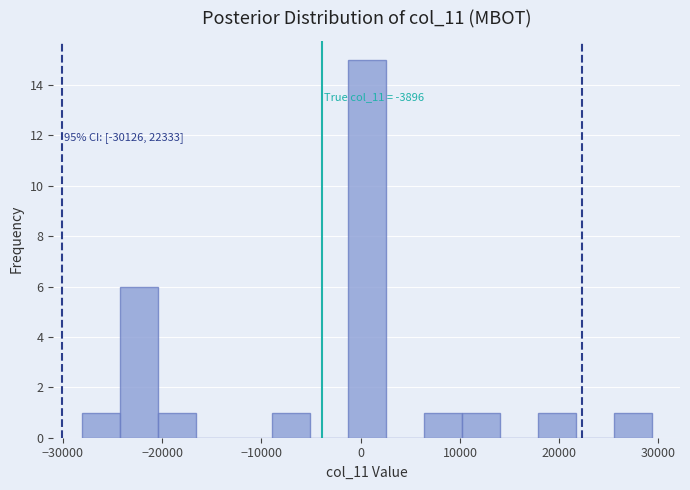

Read against the x-axis, roughly where is the centre of the tallest bar?

1000